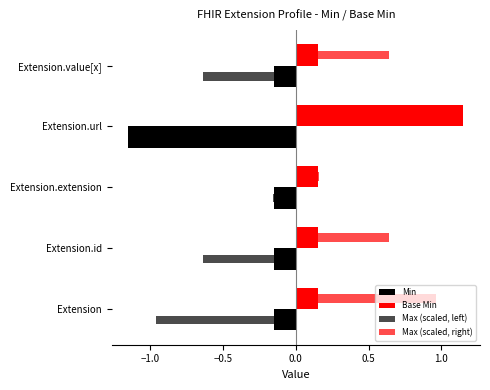

Count the number of categories in the chart.

5